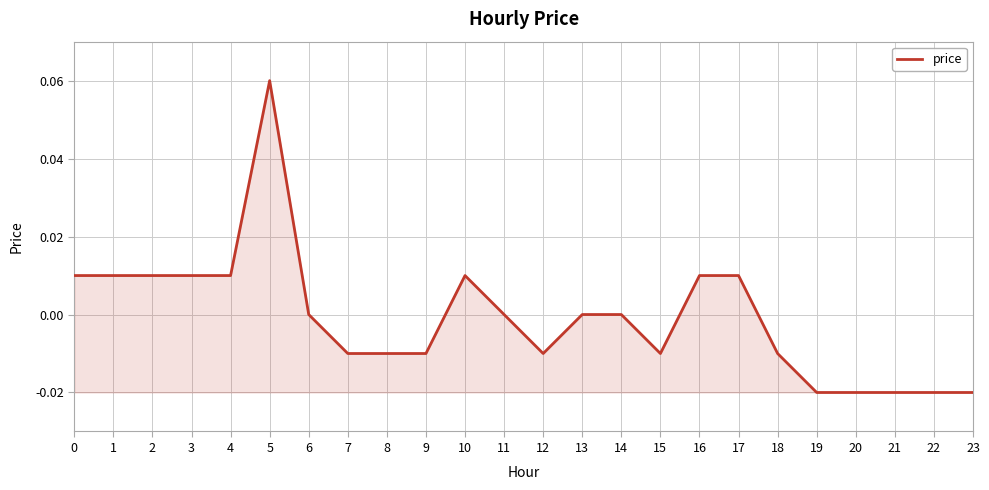

Is it true that the value at 12 is -0.0?

True